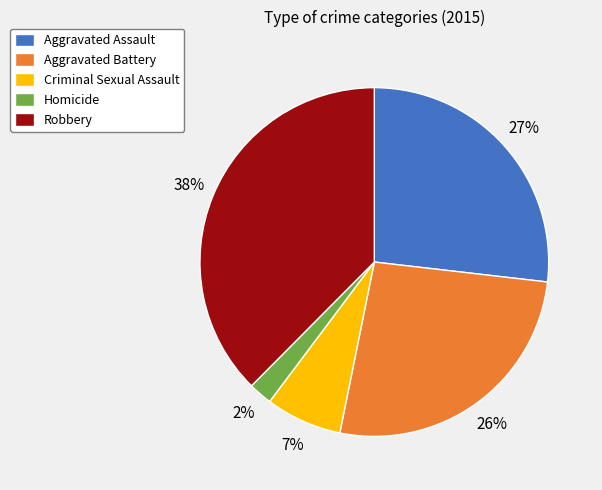

Between Criminal Sexual Assault and Aggravated Battery, which is larger?

Aggravated Battery